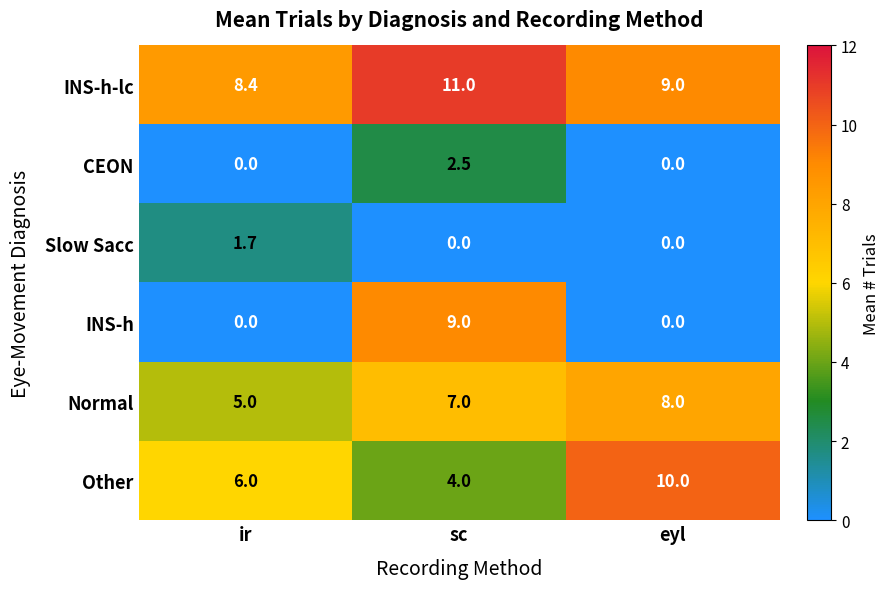

What is the difference between the maximum and minimum values in the CEON series?

2.5